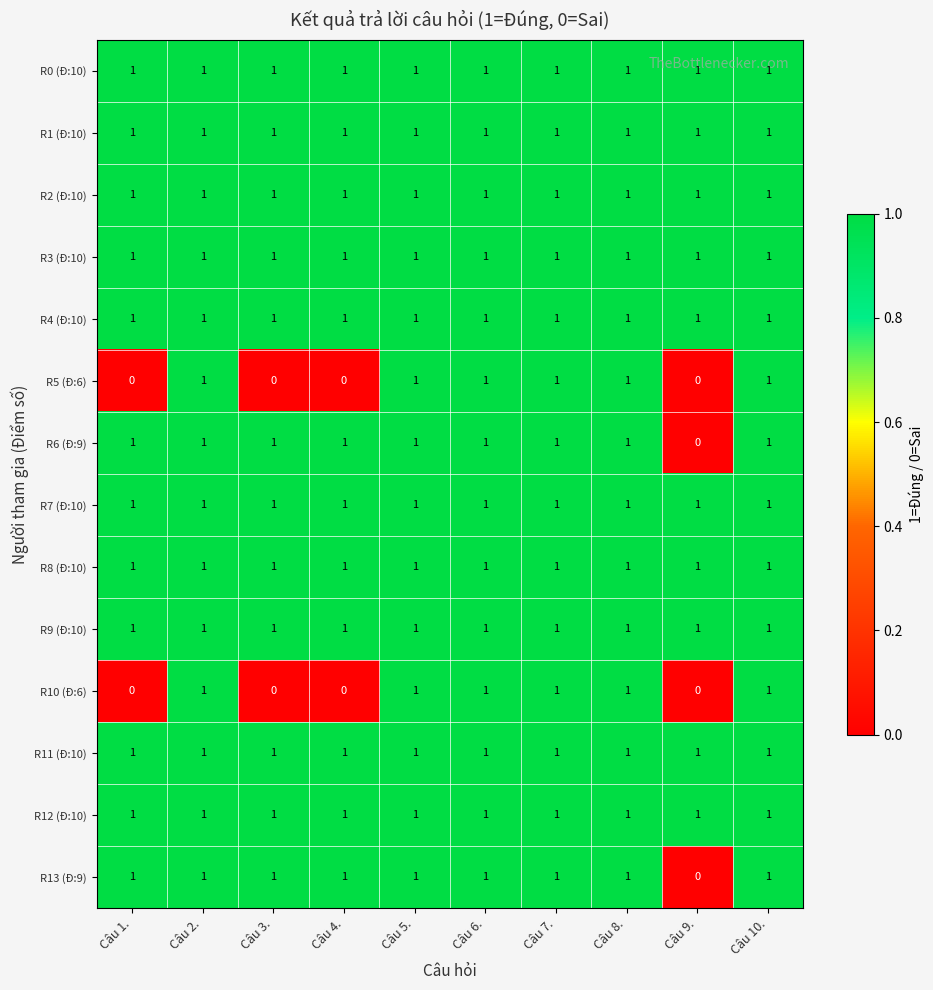

Count the R5 (Đ:6) values in the range 0 to 1.

10